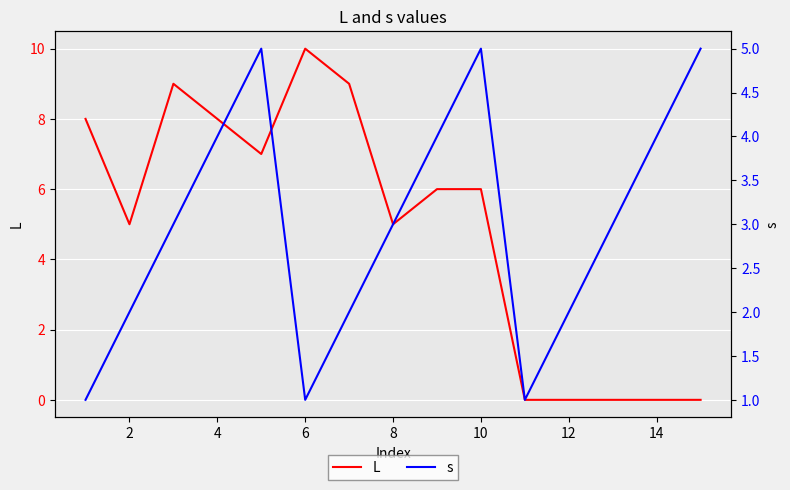

The L series shows 5 at 8. True or false?

True